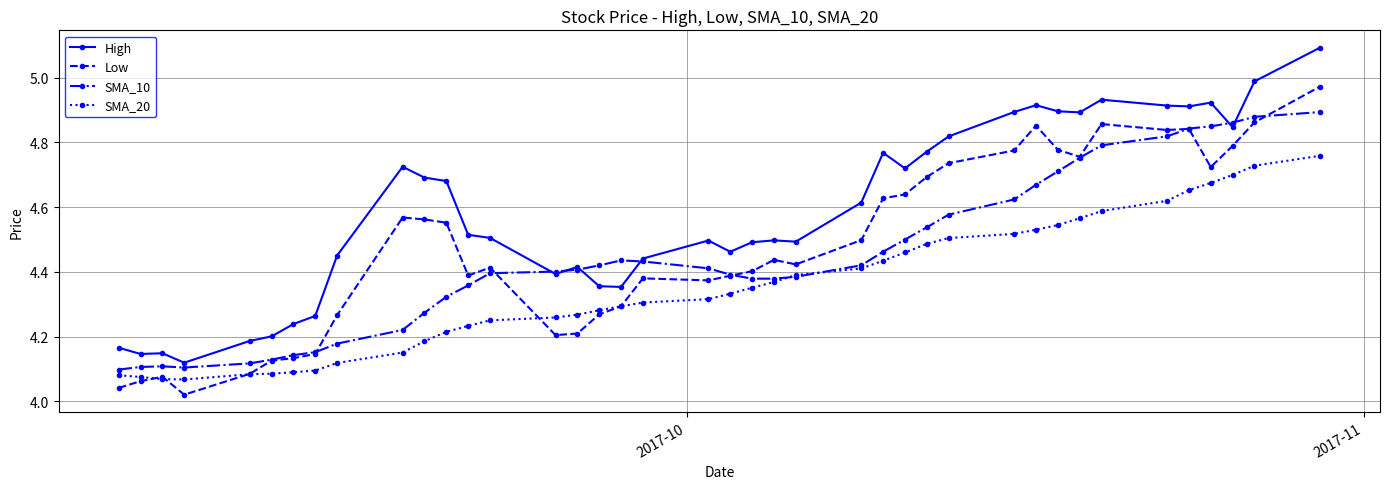

Does the chart display data point markers on the line(s)?

Yes